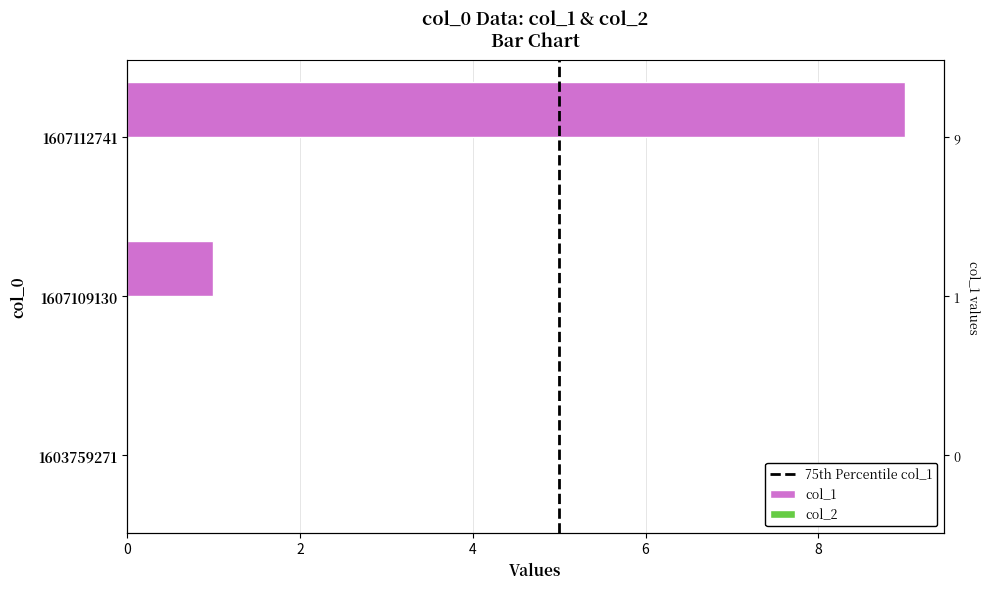

What is the difference between the values at 1603759271 and 1607112741?

9